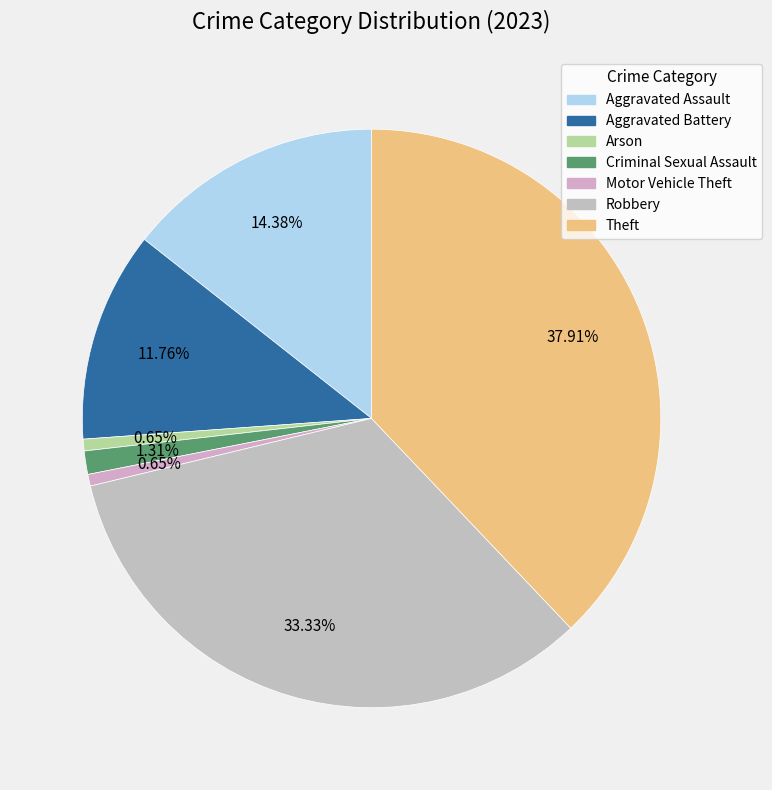

The Aggravated Battery slice represents 12% of the pie. True or false?

True